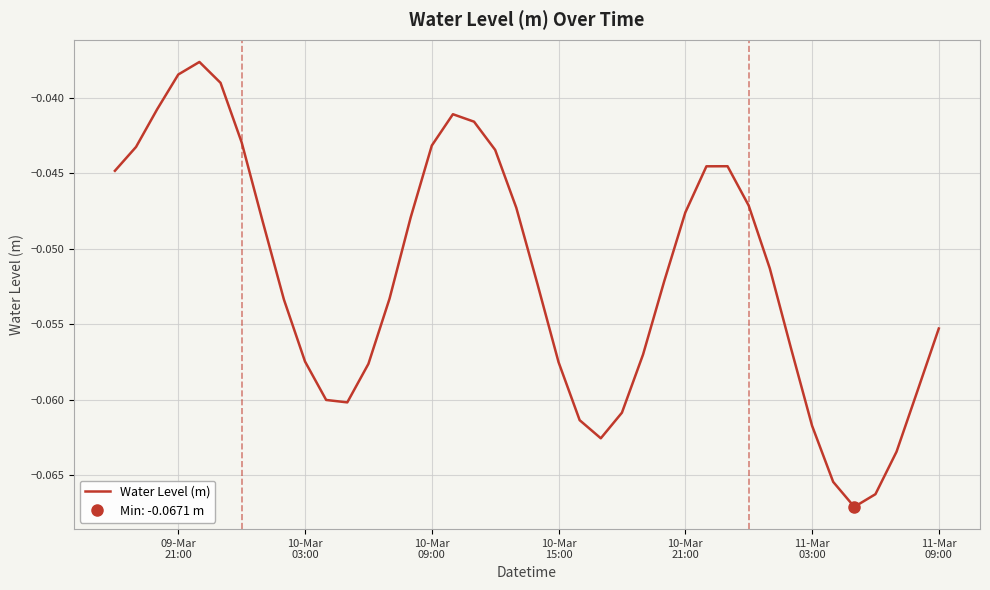

What is the average value?

-0.1